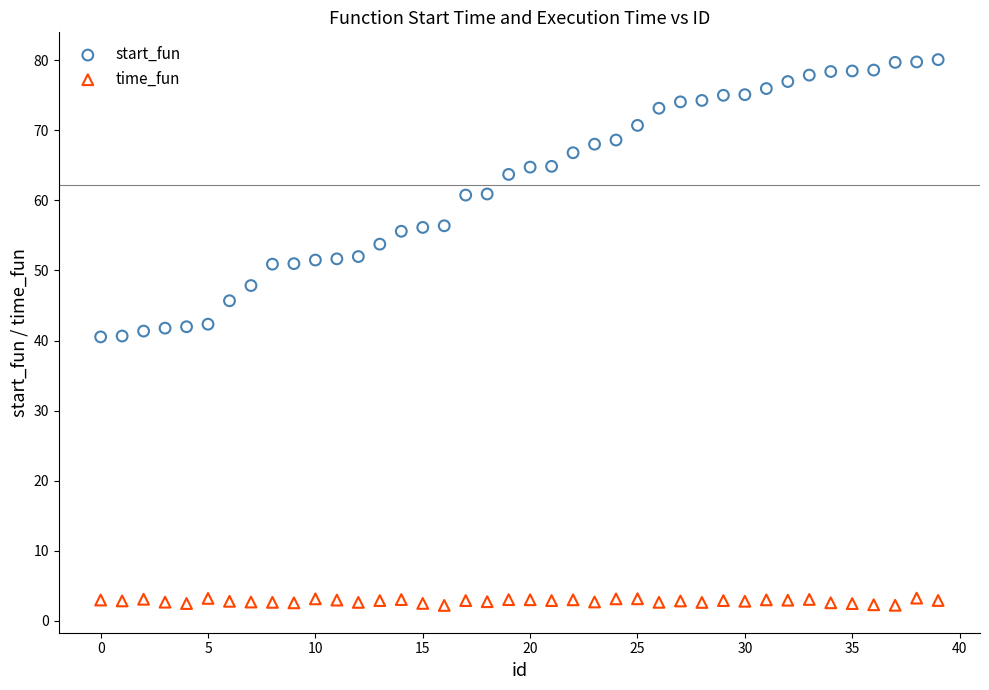

Which series contains the lowest Y value?

time_fun